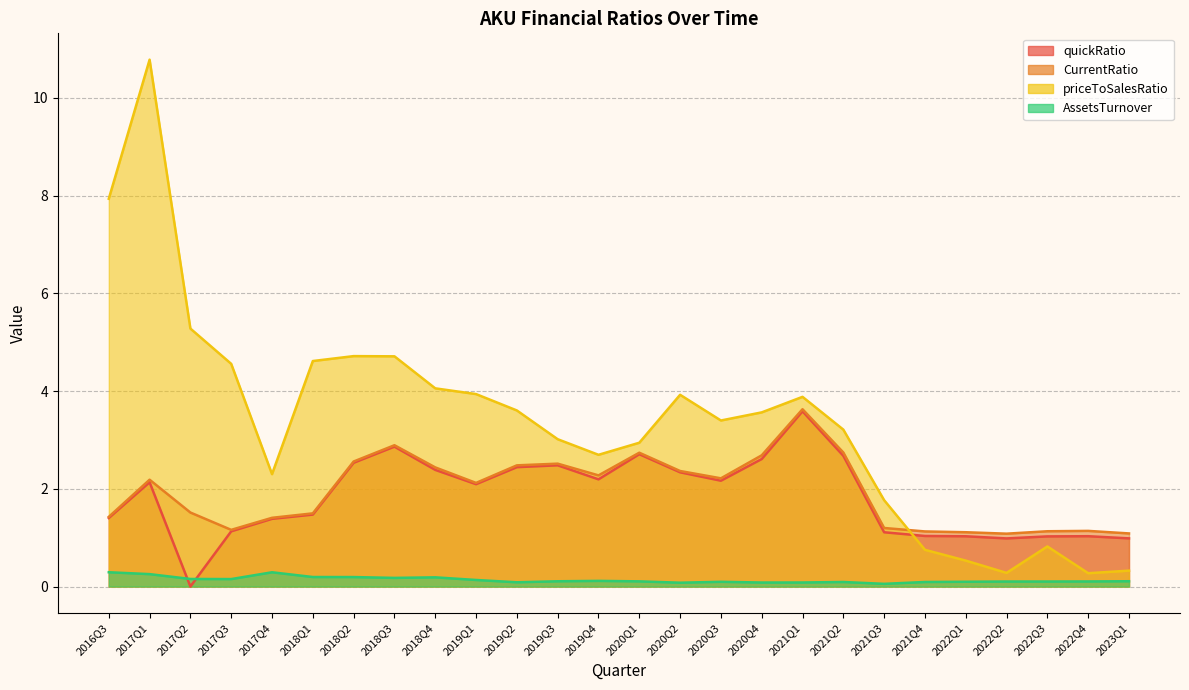

The value of CurrentRatio at 2016Q3 is 1.4. True or false?

True